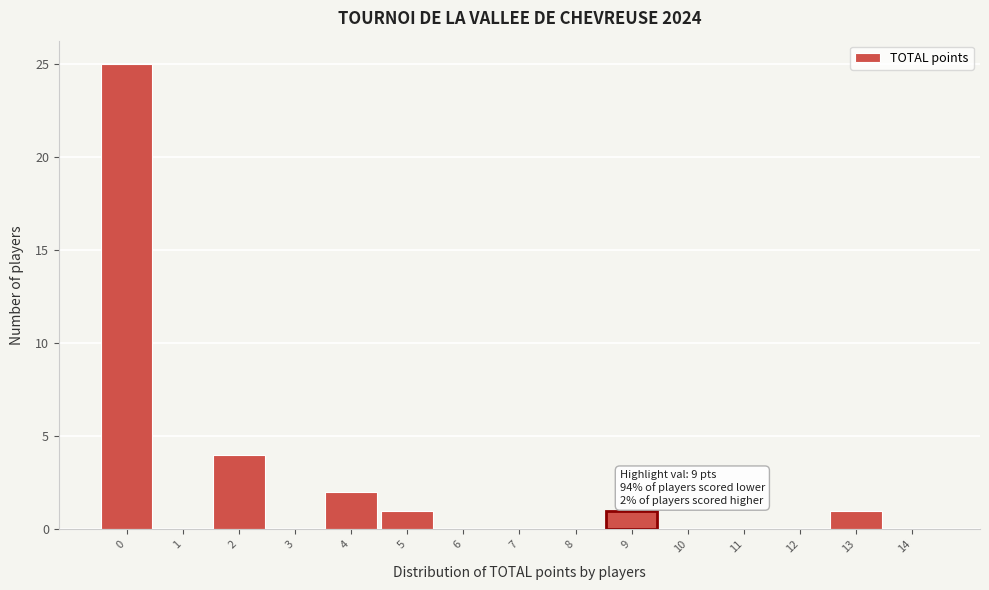

Reading left to right, list all the values displayed in this chart.

0=25	1=0	2=4	3=0	4=2	5=1	6=0	7=0	8=0	9=1	10=0	11=0	12=0	13=1	14=0